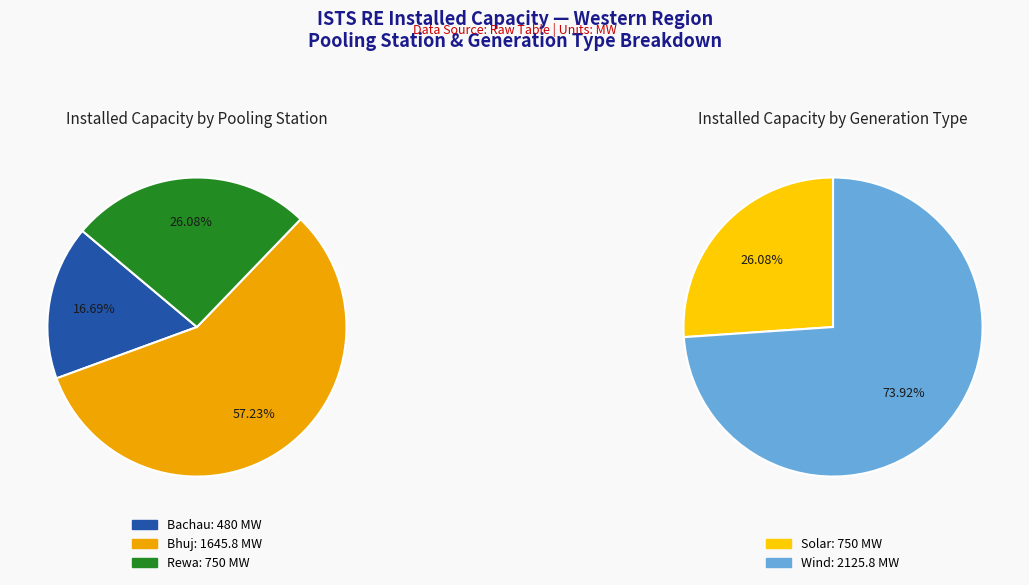

Is it true that Bhuj is 64% of the pie?

False